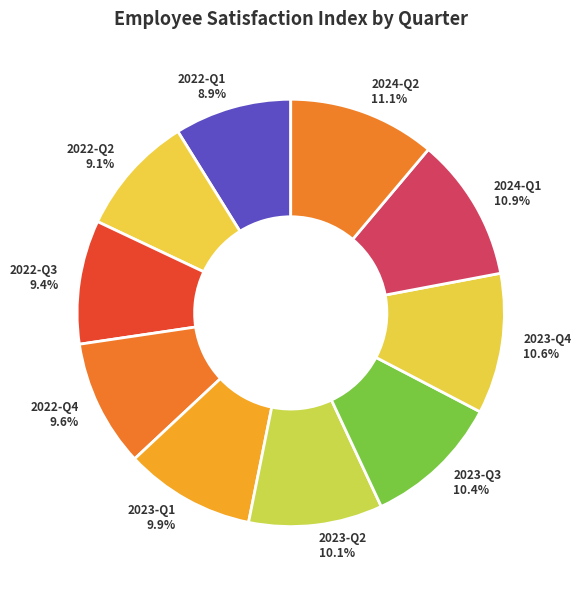

To the nearest percent, what is the average slice percentage?

10%